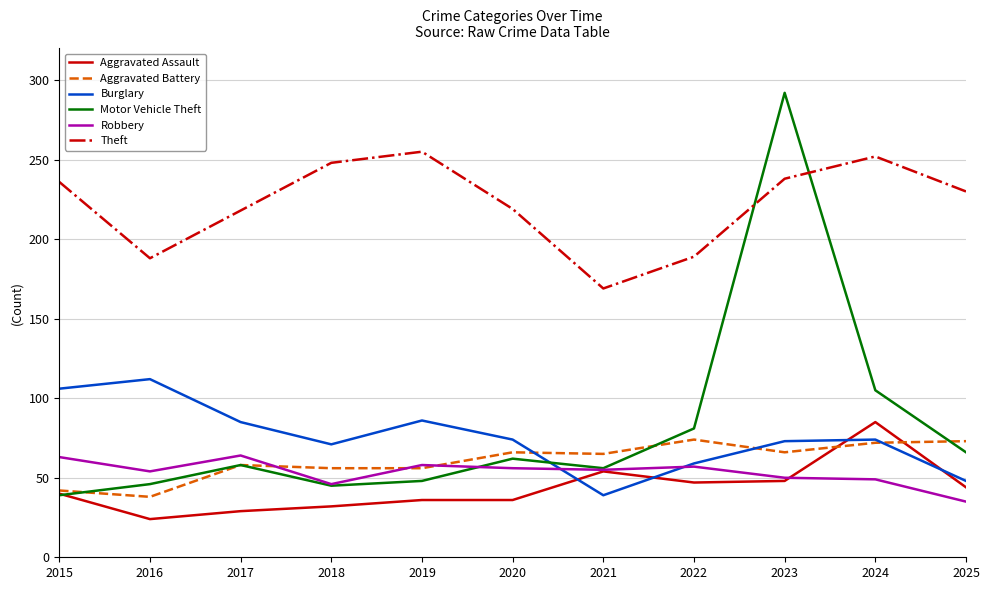

Where is the first local maximum for Theft?

2019